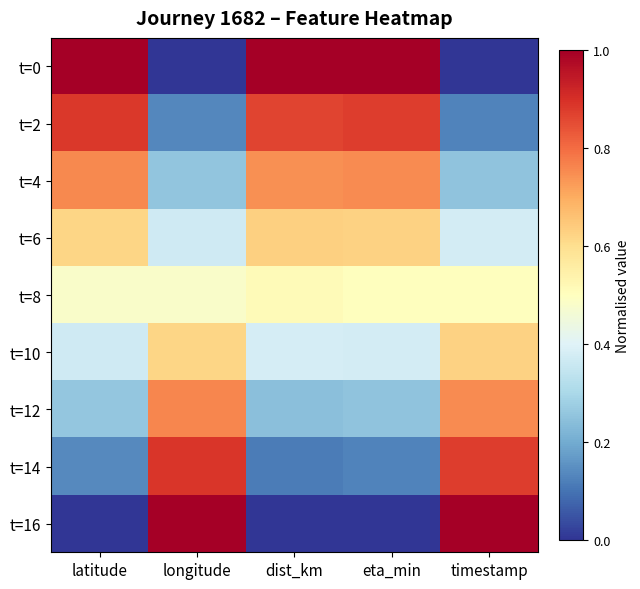

Rank the series by their maximum value, from highest to lowest.

t=0, t=16, t=14, t=2, t=12, t=4, t=6, t=10, t=8